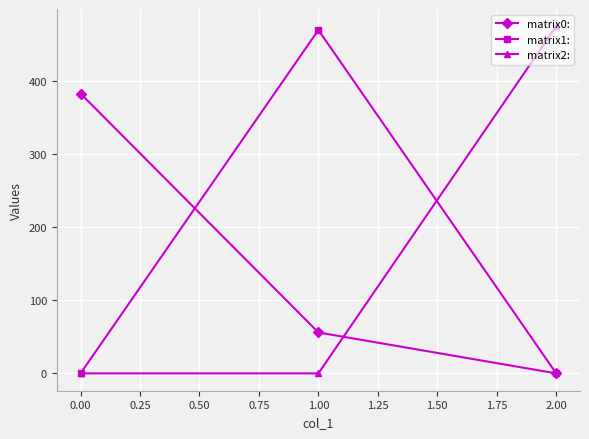

What is the label of the 3rd point from the left?

2.00